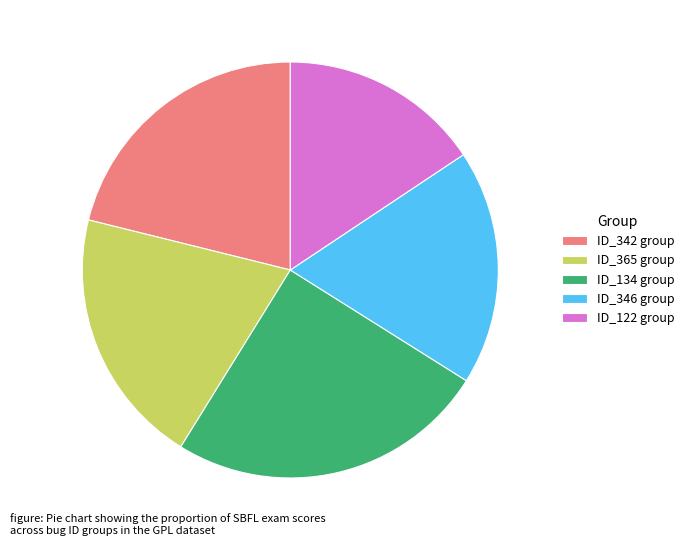

Do ID_122 group and ID_346 group together represent more than half of the pie?

No